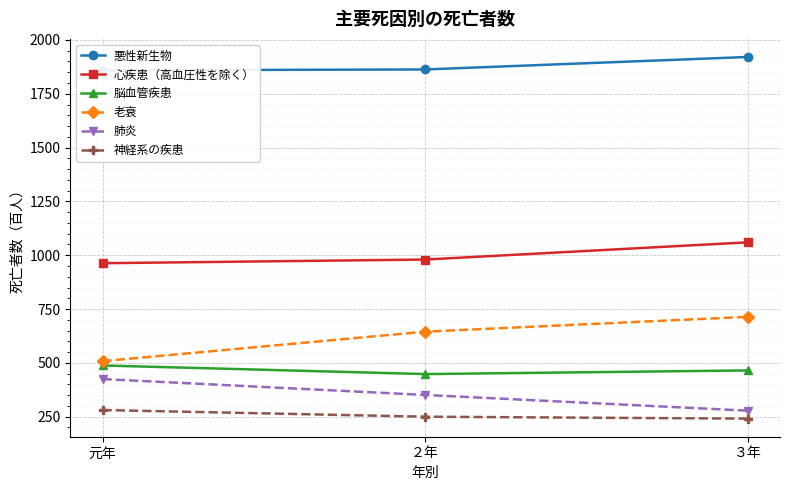

Reading left to right, transcribe all the data shown in this chart.

悪性新生物: 1859	1863	1921
心疾患（高血圧性を除く）: 963	980	1060
脳血管疾患: 488	448	465
老衰: 508	645	714
肺炎: 425	351	278
神経系の疾患: 281	250	241